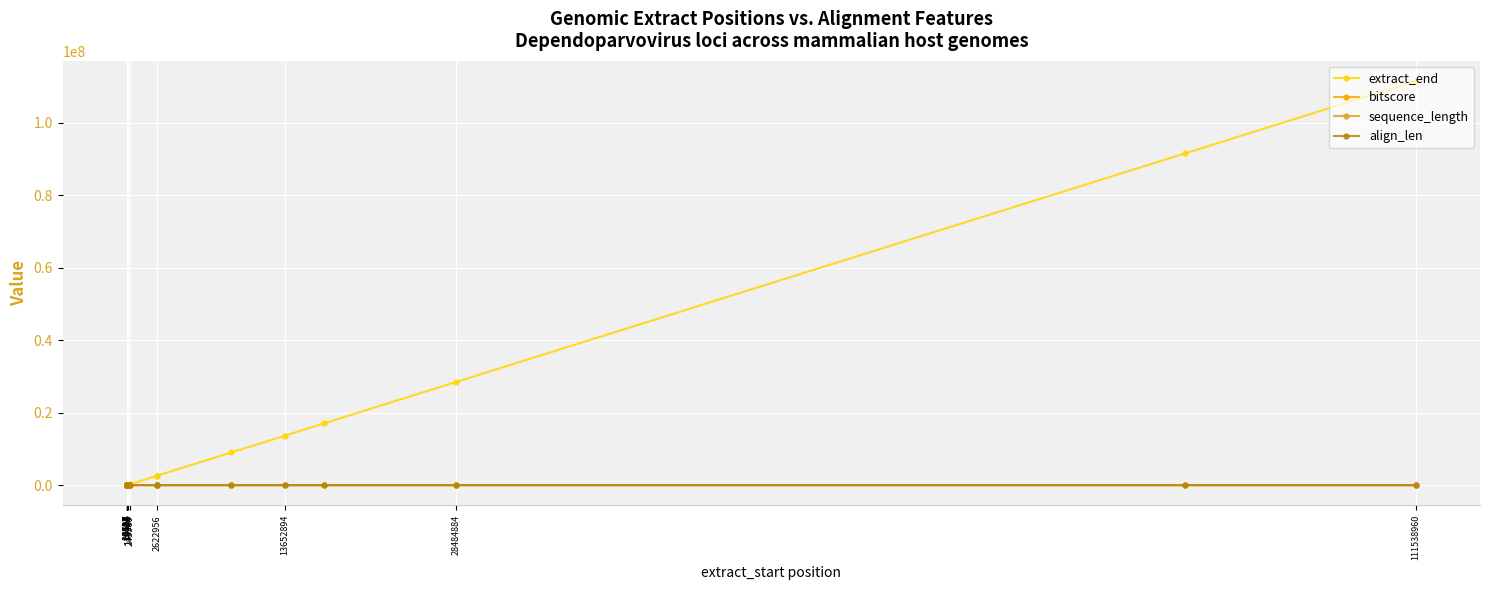

Is the value of sequence_length at 605 greater than the value of align_len at 13652894?

Yes